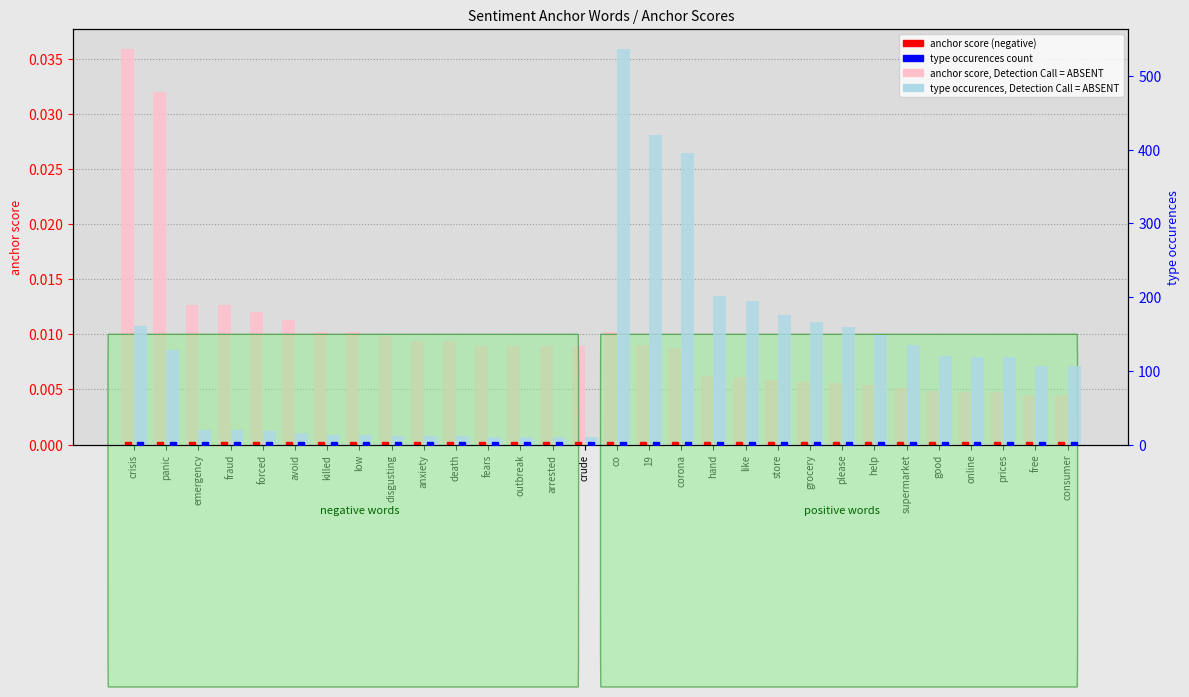

What is the total value across all series at avoid?

16.0